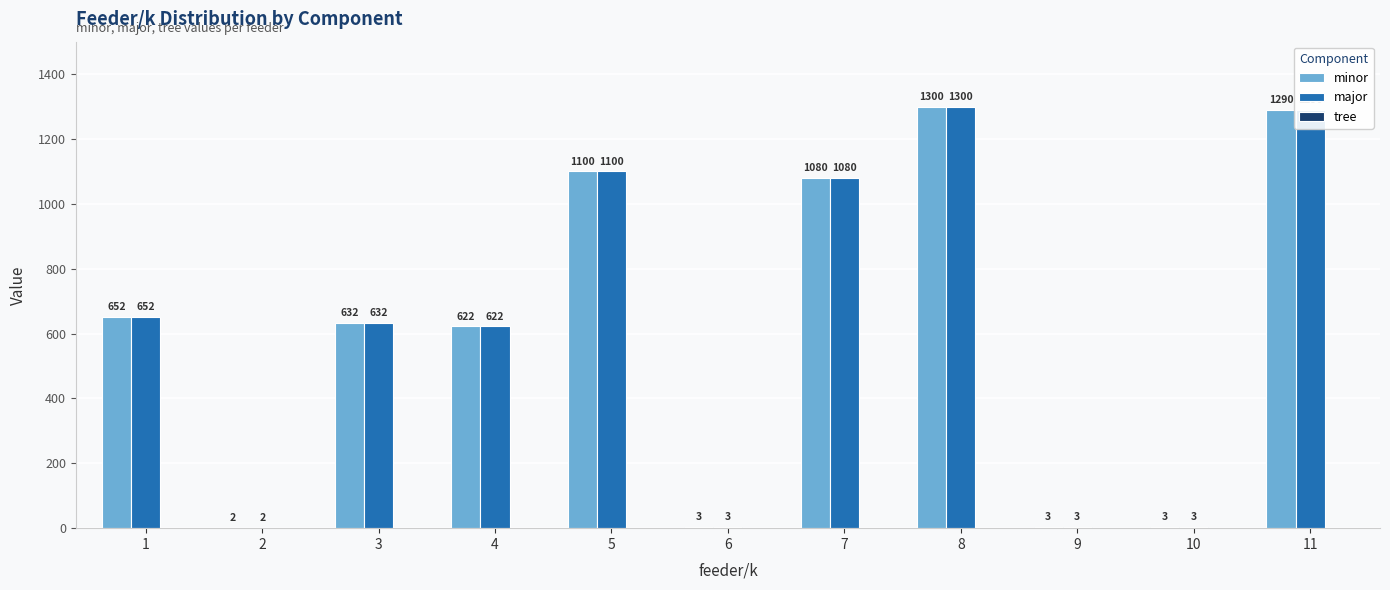

At which label is major closest to 651?

1